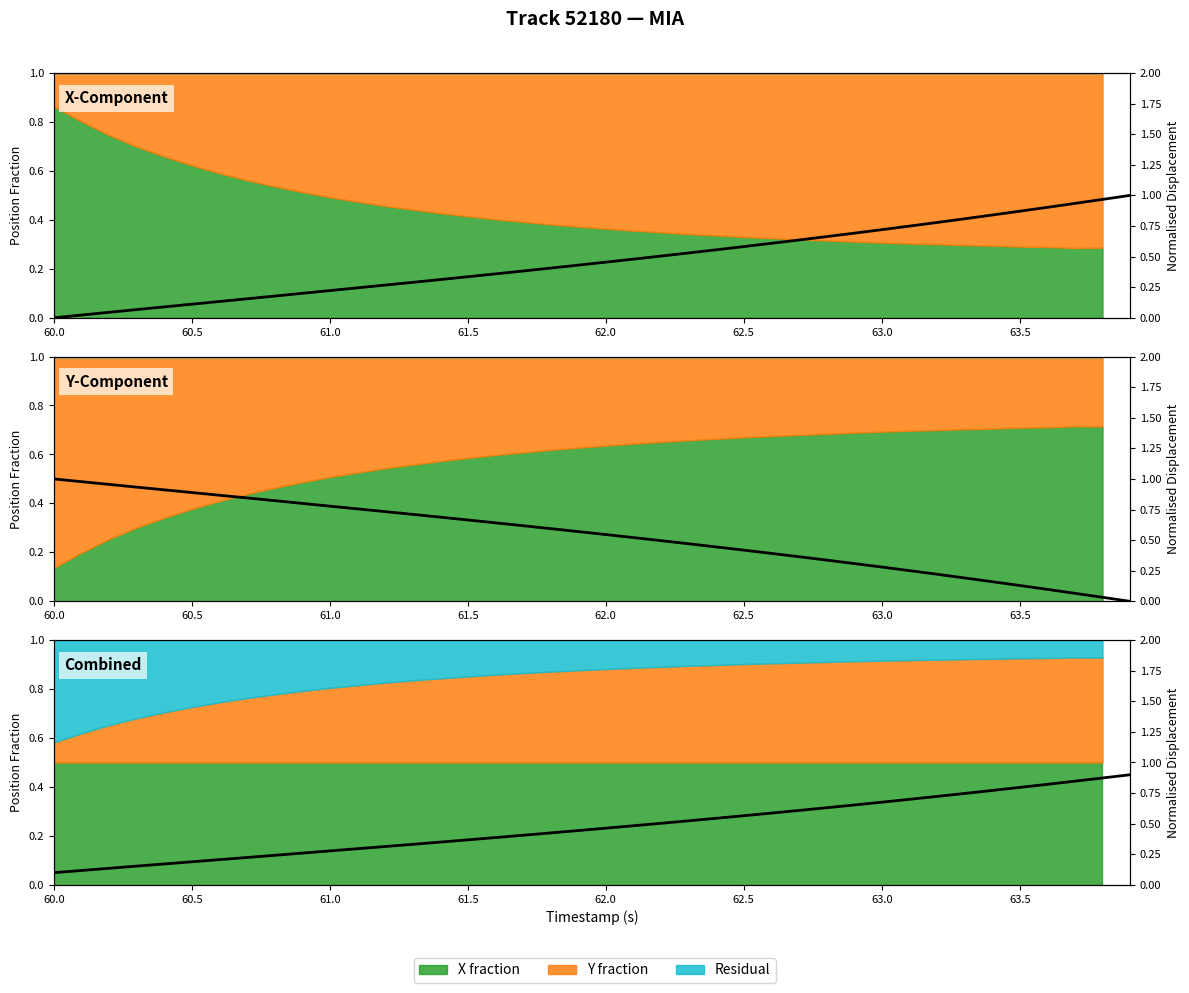

The value at 61.0 is 0.1. True or false?

False